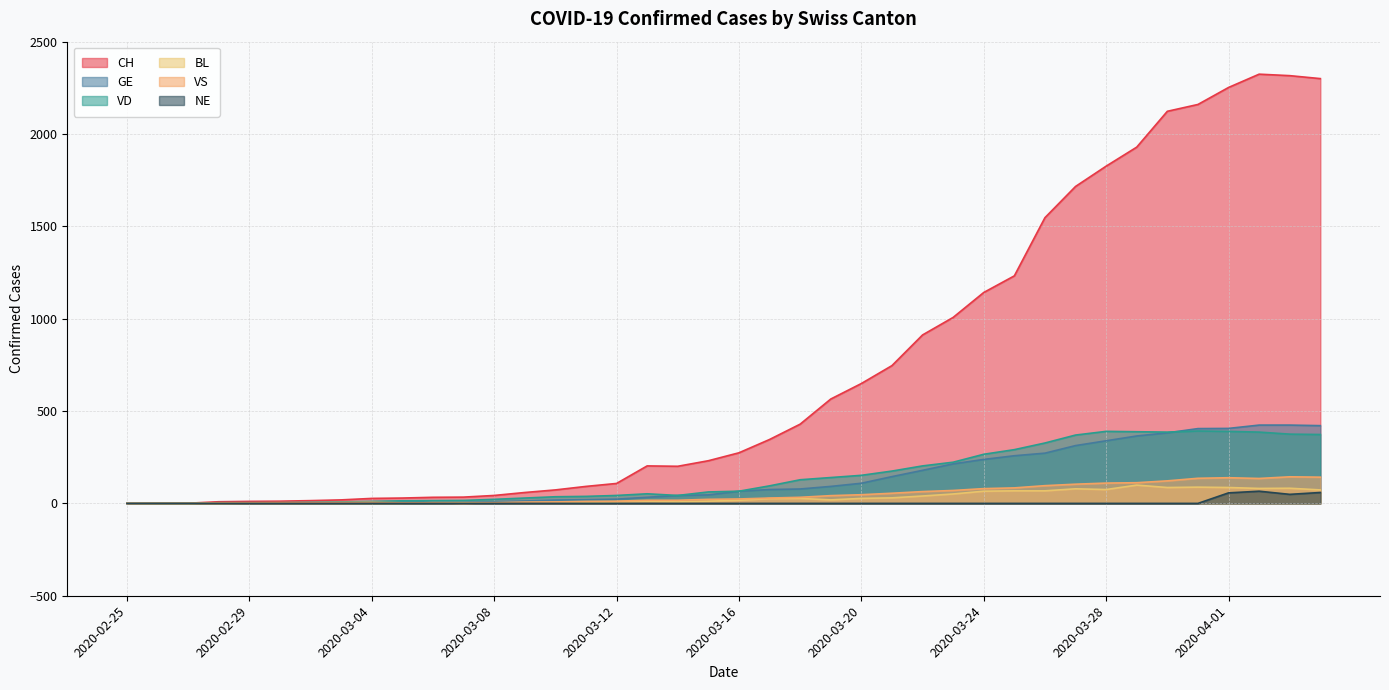

Does the chart display data point markers on the line(s)?

No